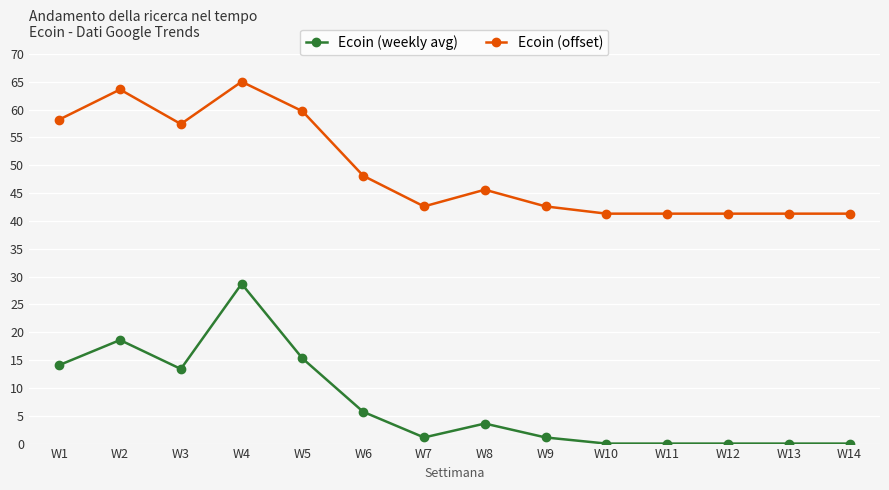

What is the maximum value shown in the chart?

65.0